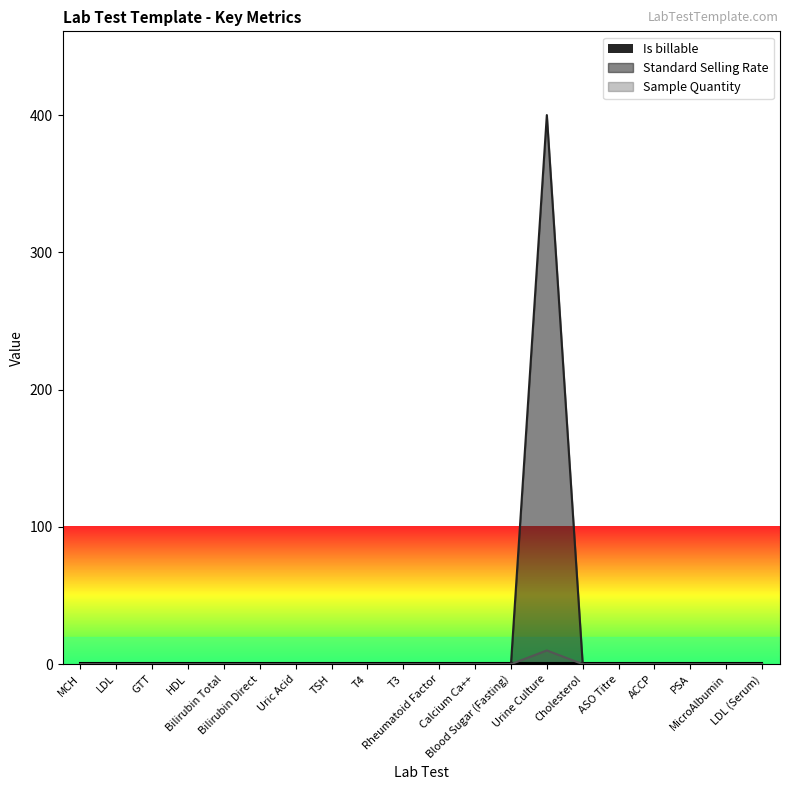

Reading left to right, extract all data points from this chart.

Standard Selling Rate: 0	0	0	0	0	0	0	0	0	0	0	0	0	400	0	0	0	0	0	0
Sample Quantity: 0	0	0	0	0	0	0	0	0	0	0	0	0	10	0	0	0	0	0	0